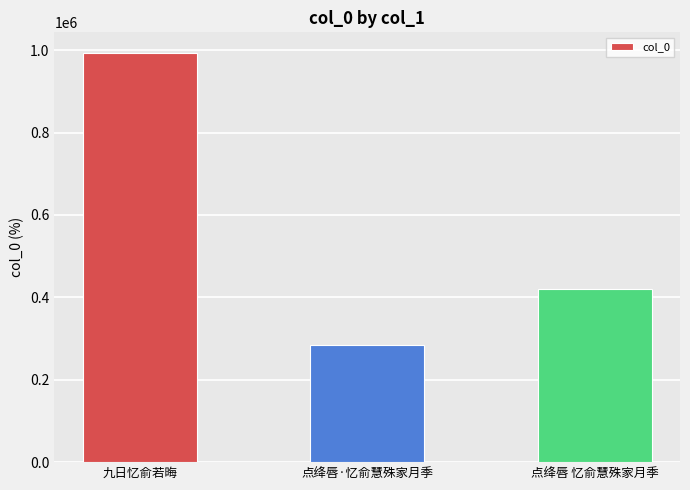

What is the change in value from 九日忆俞若晦 to 点绛唇·忆俞慧殊家月季?

-709968